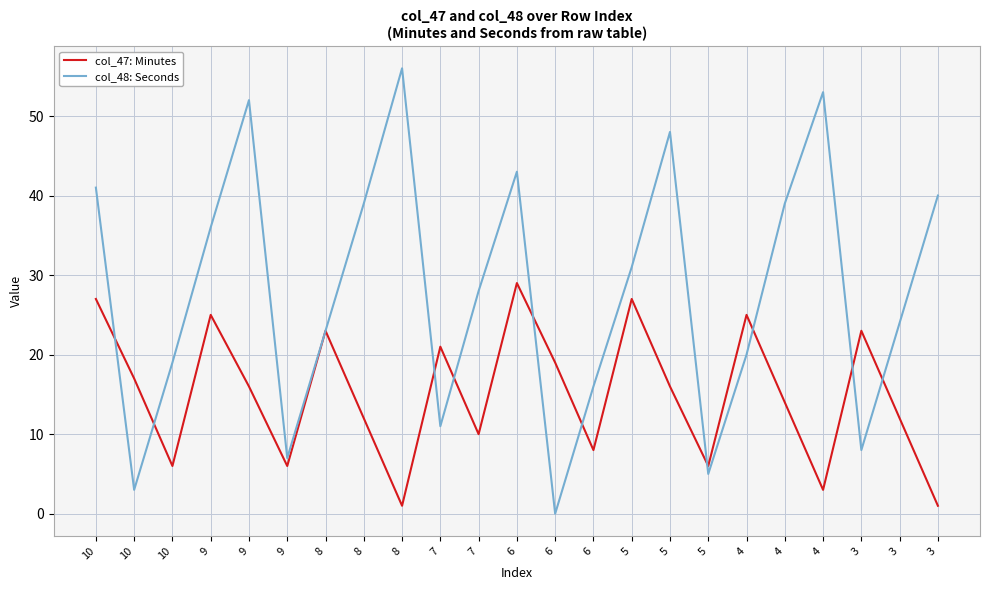

Between which two adjacent categories do col_48: Seconds and col_47: Minutes first intersect?

10 and 10